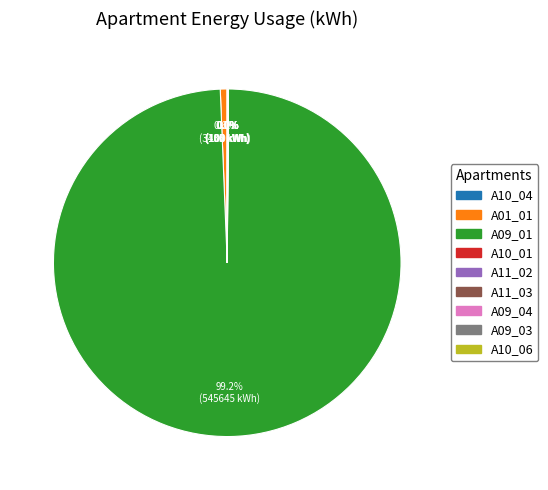

What is the largest slice in the pie chart?

A09_01